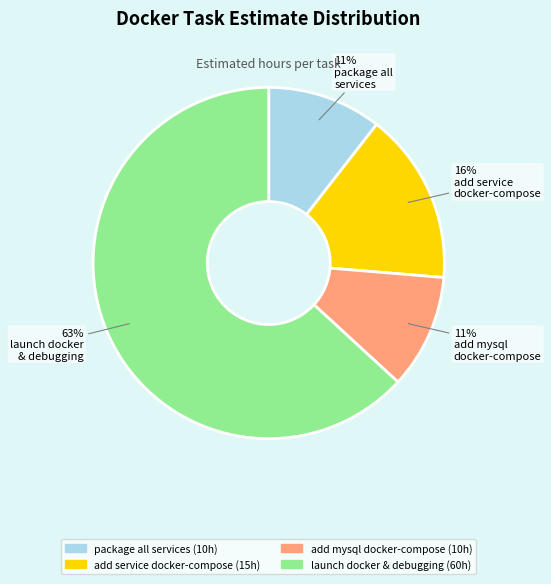

To the nearest percent, what is the average slice percentage?

25%